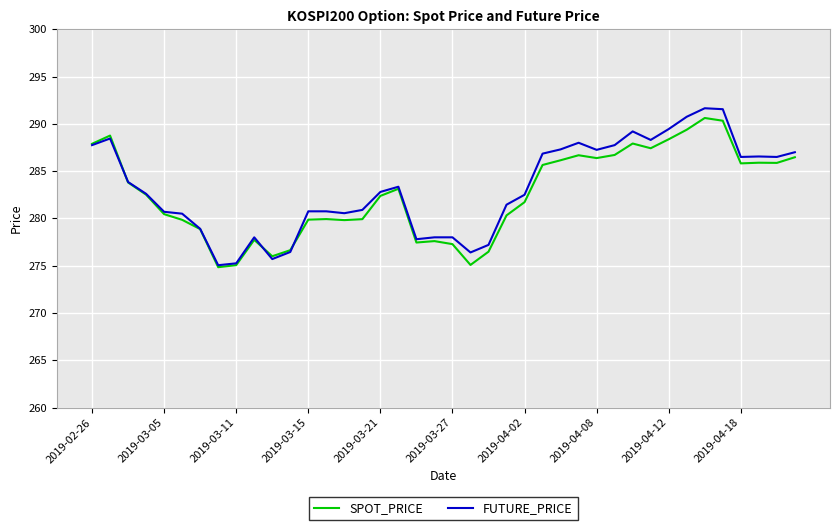

What is the highest value of the SPOT_PRICE series?

290.6